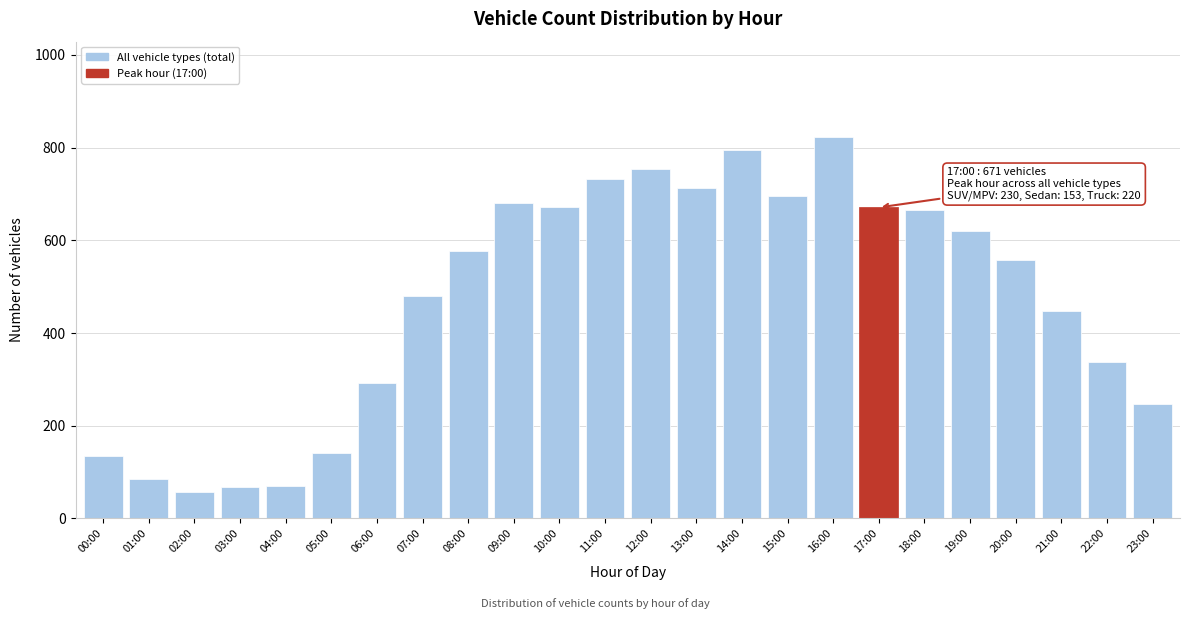

What is the difference between the values at 14:00 and 20:00?

239